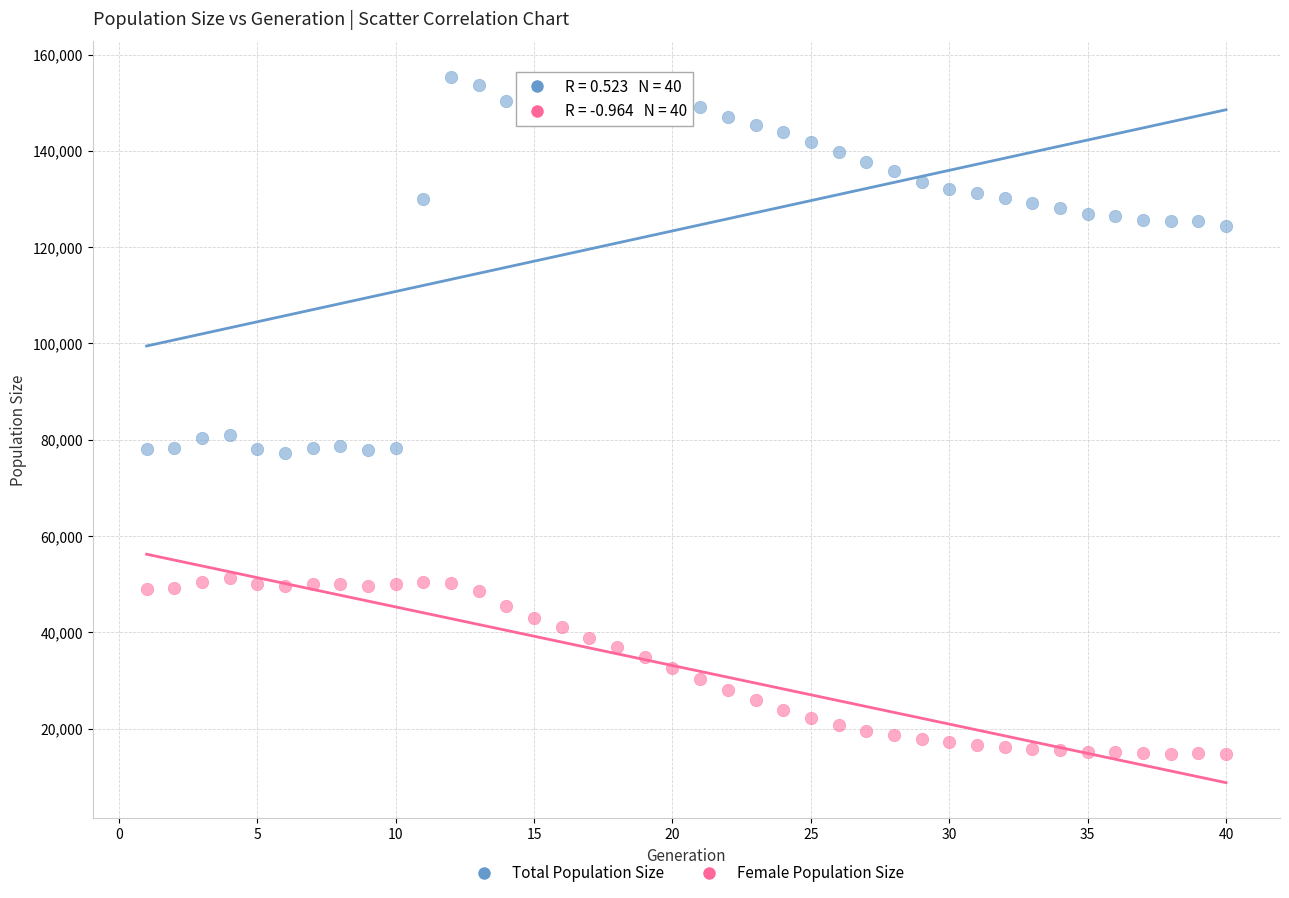

Which series has the largest Y range (max minus min)?

Total Population Size